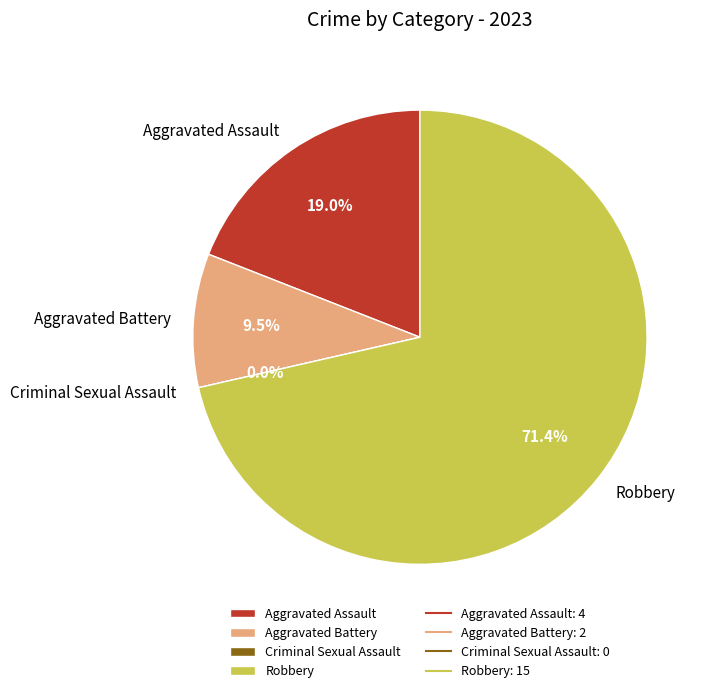

True or false: Aggravated Battery accounts for 1% of the total.

False